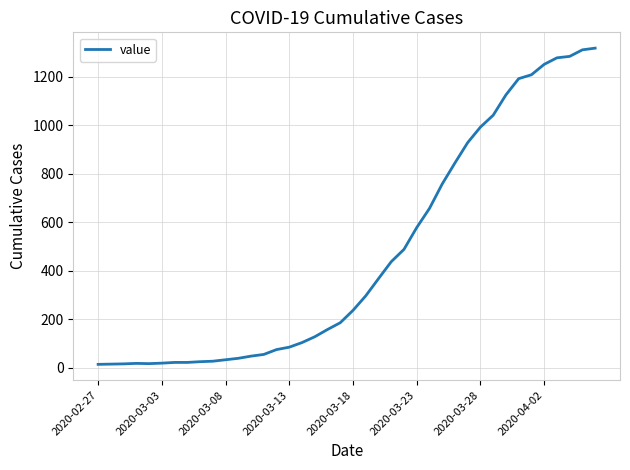

What is the difference between the maximum and minimum values?

1306